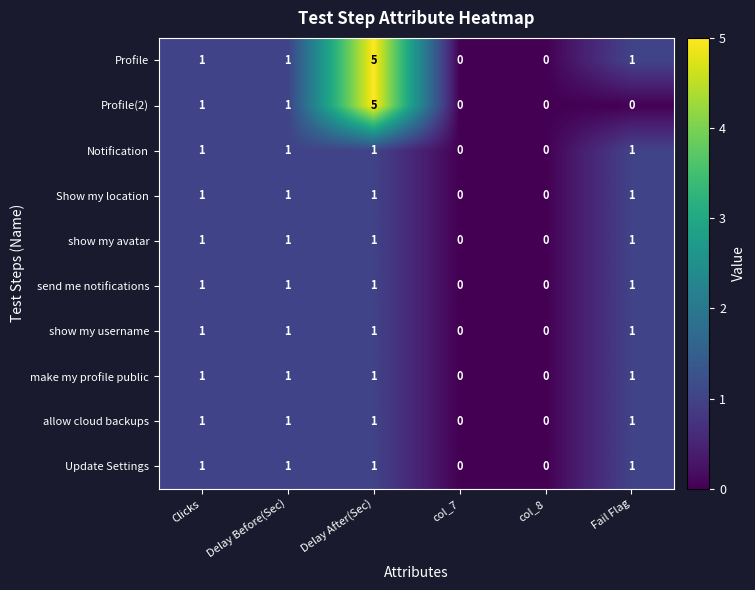

The show my avatar series shows 1 at Clicks. True or false?

True